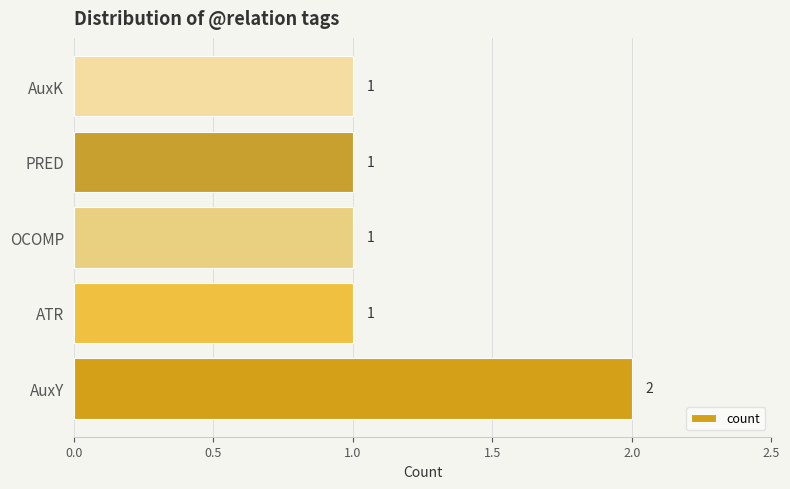

Reading bottom to top, list all the values displayed in this chart.

AuxY=2	ATR=1	OCOMP=1	PRED=1	AuxK=1